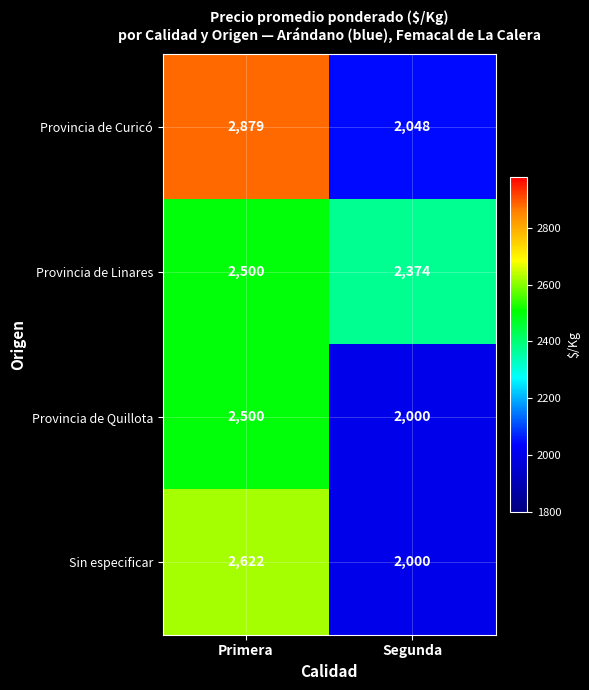

Which series has the widest spread of values?

Provincia de Curicó